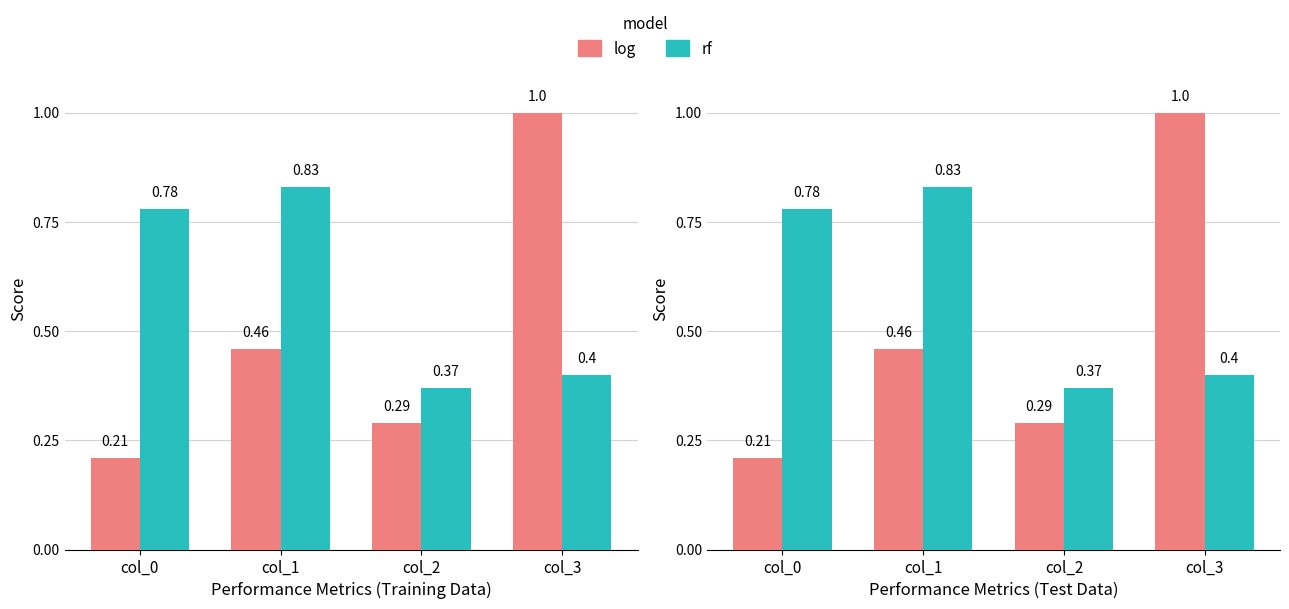

What is the greatest value displayed?

1.0